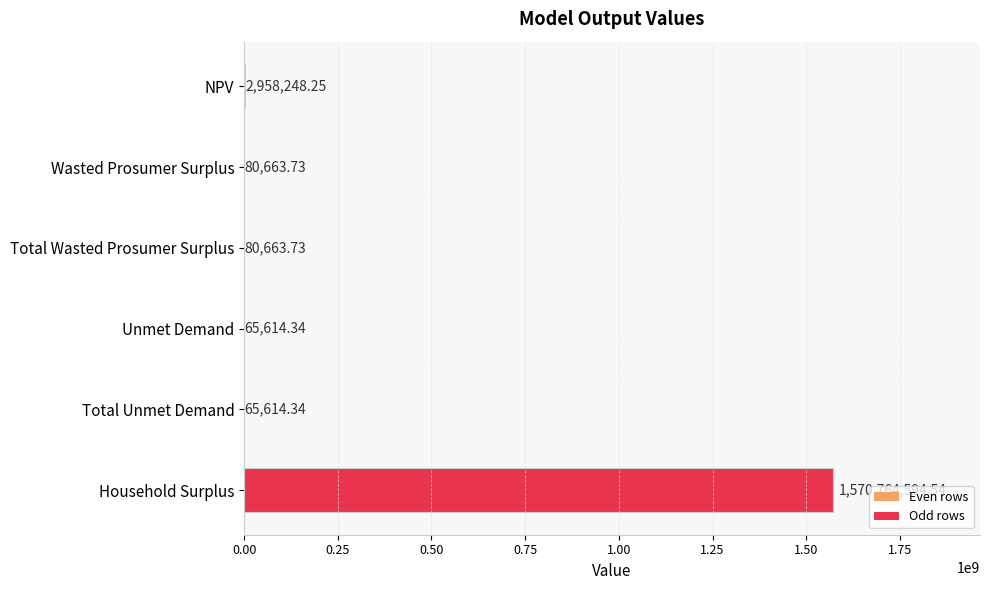

Count the number of values greater than 80663.

4